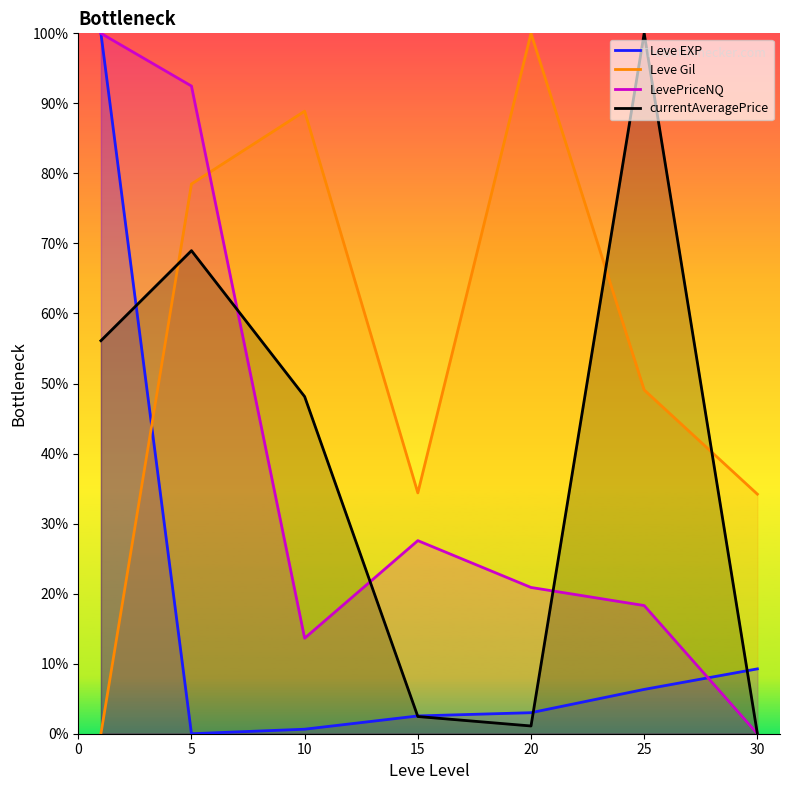

In Leve EXP, how many points are lower than both neighbors (excluding endpoints)?

1